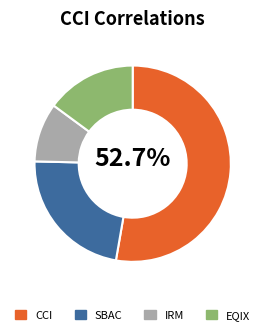

Combined, do CCI and SBAC account for over 50%?

Yes